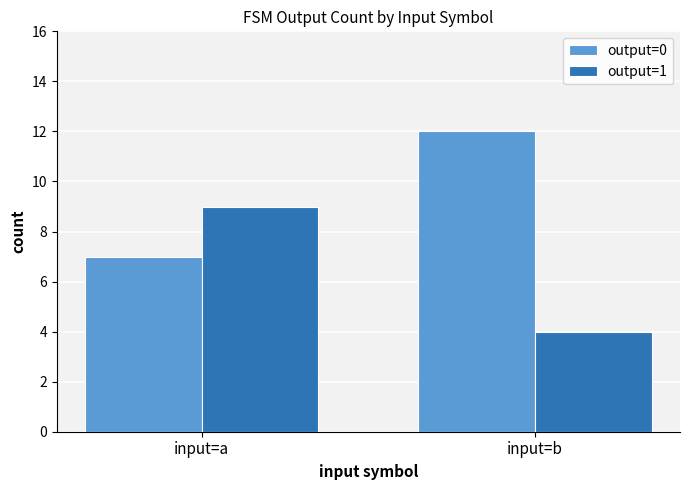

How many distinct data groups are displayed?

2